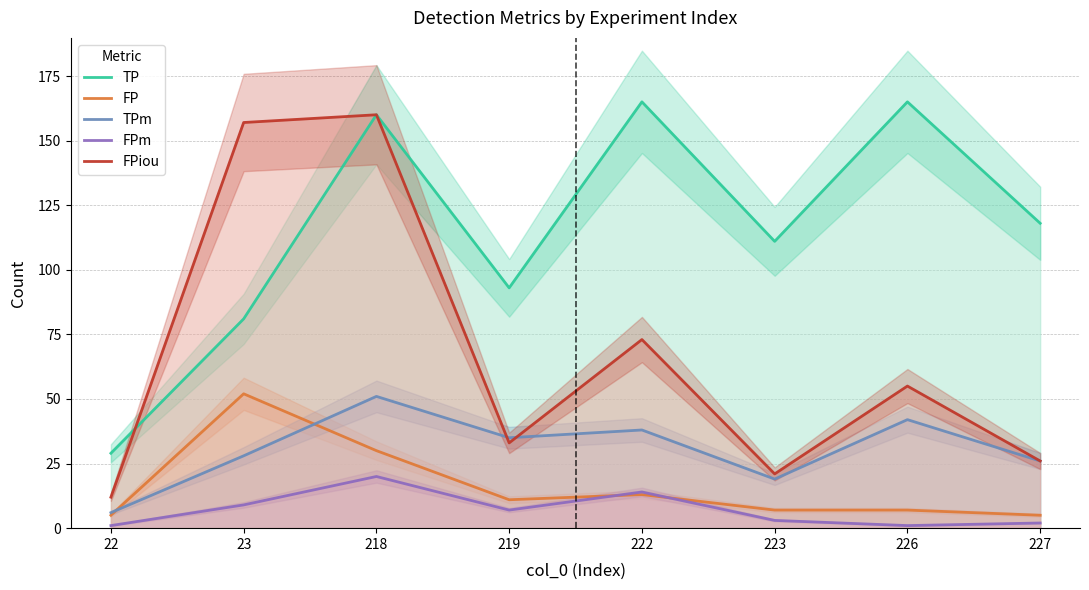

Read the TPm value at 22, to the nearest 10.

10